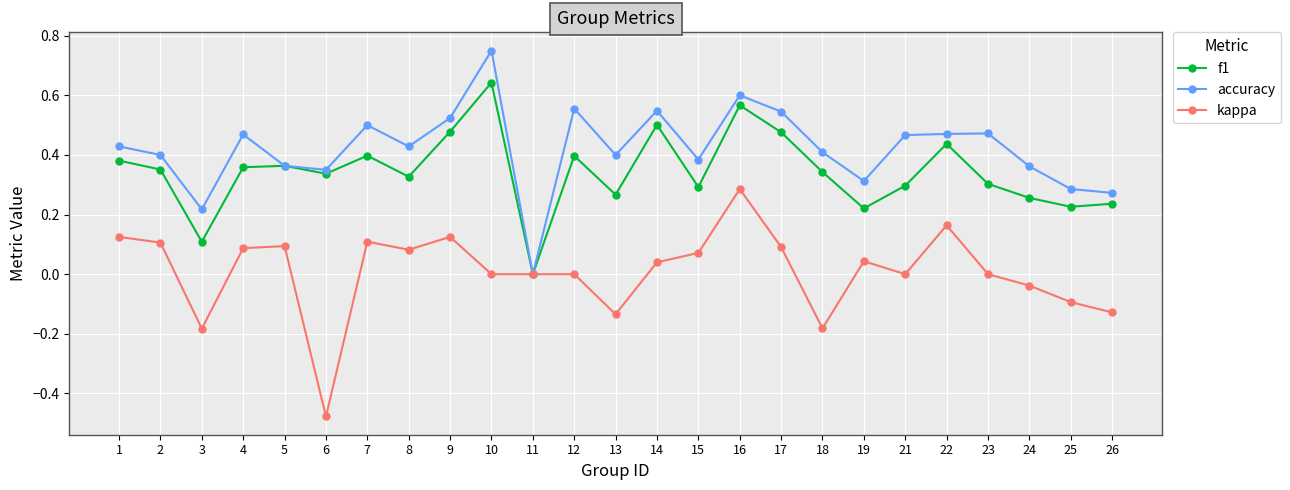

At which category does accuracy reach its first local peak?

4